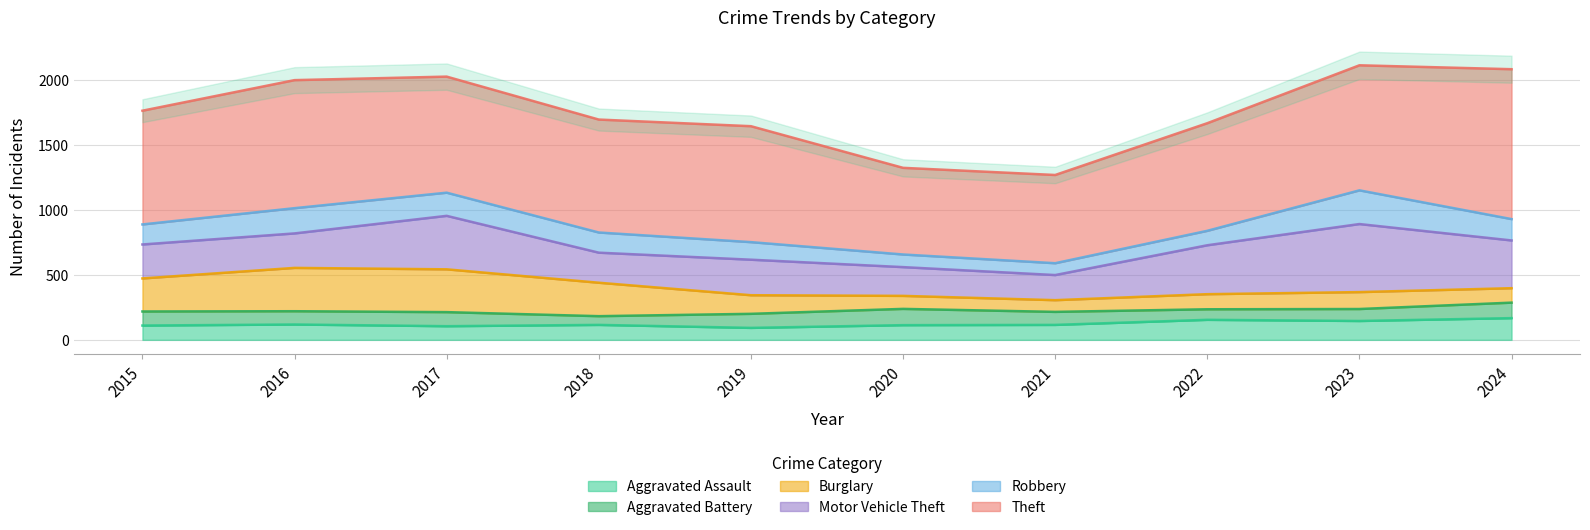

True or false: Robbery and Aggravated Assault intersect in this chart.

True